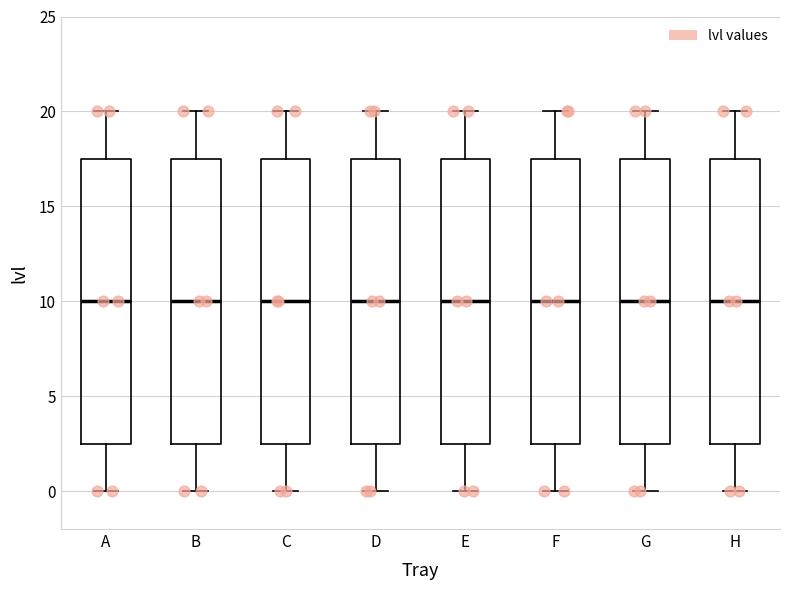

Reading left to right, transcribe this box plot: for each box, give where its median line is, the range the box spans, and where its two whiskers end, as read against the y-axis. The values are not printed on the chart, so give them approximately, as read against the axis.

A: median 10.0, box 2.5 to 17.5, whiskers 0.0 to 20.0
B: median 10.0, box 2.5 to 17.5, whiskers 0.0 to 20.0
C: median 10.0, box 2.5 to 17.5, whiskers 0.0 to 20.0
D: median 10.0, box 2.5 to 17.5, whiskers 0.0 to 20.0
E: median 10.0, box 2.5 to 17.5, whiskers 0.0 to 20.0
F: median 10.0, box 2.5 to 17.5, whiskers 0.0 to 20.0
G: median 10.0, box 2.5 to 17.5, whiskers 0.0 to 20.0
H: median 10.0, box 2.5 to 17.5, whiskers 0.0 to 20.0